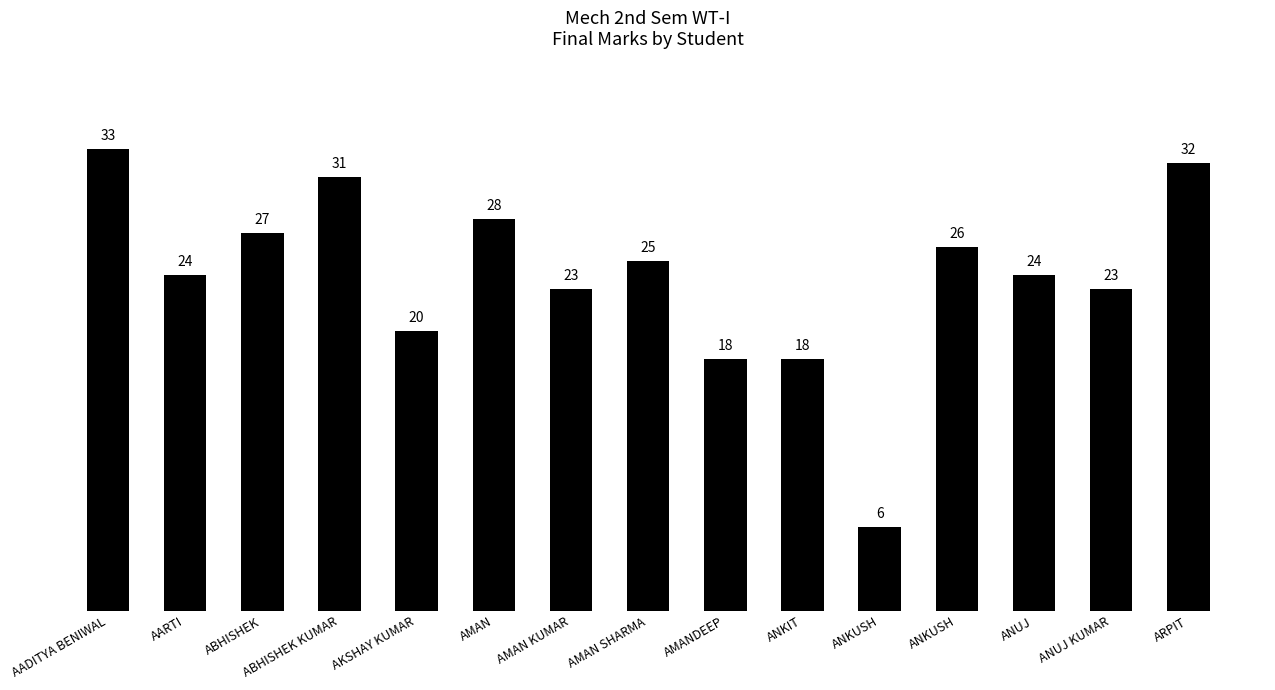

List the labels in order of value, smallest first.

ANKUSH, AMANDEEP, ANKIT, AKSHAY KUMAR, AMAN KUMAR, ANUJ KUMAR, AARTI, ANUJ, AMAN SHARMA, ANKUSH, ABHISHEK, AMAN, ABHISHEK KUMAR, ARPIT, AADITYA BENIWAL